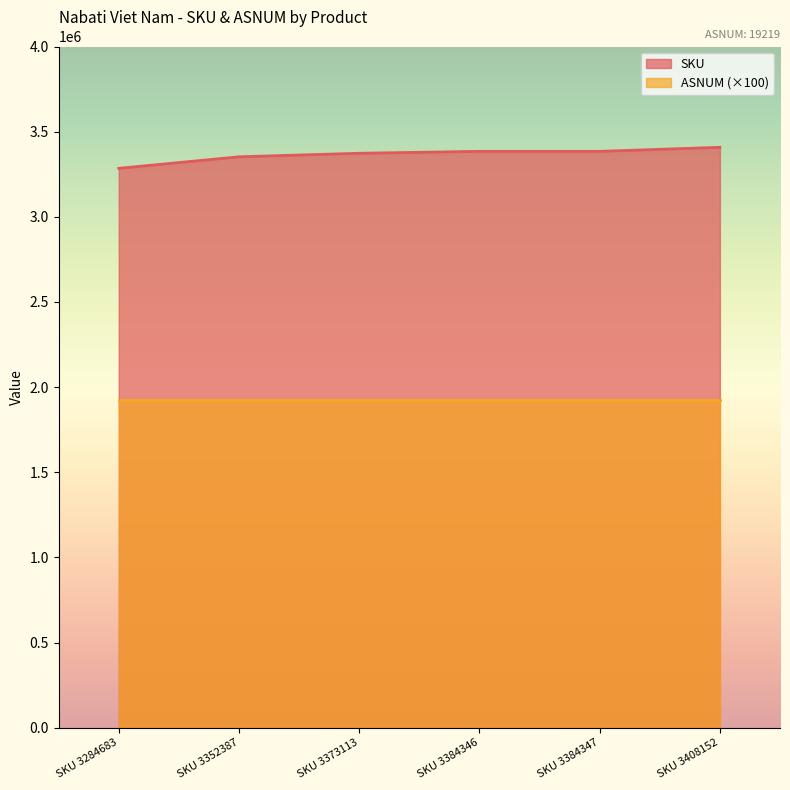

Does the chart display data point markers on the line(s)?

No